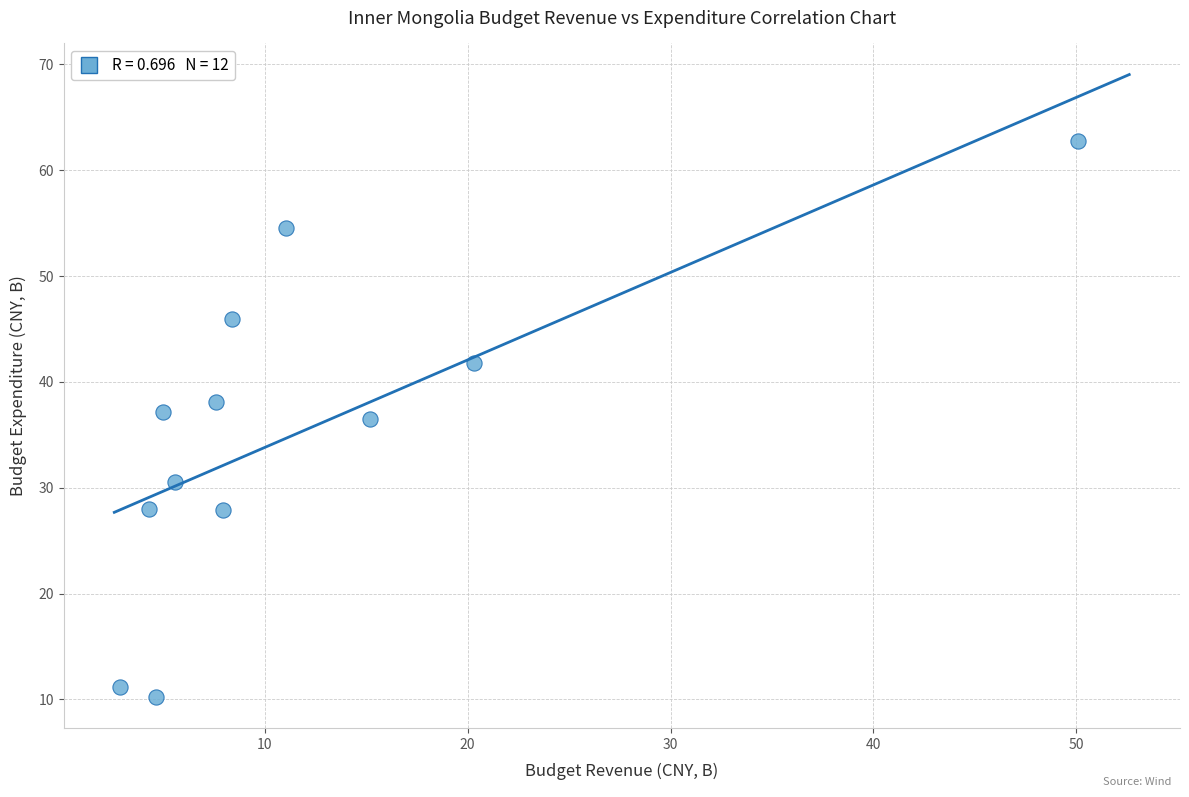

What is the average Y value?

35.4